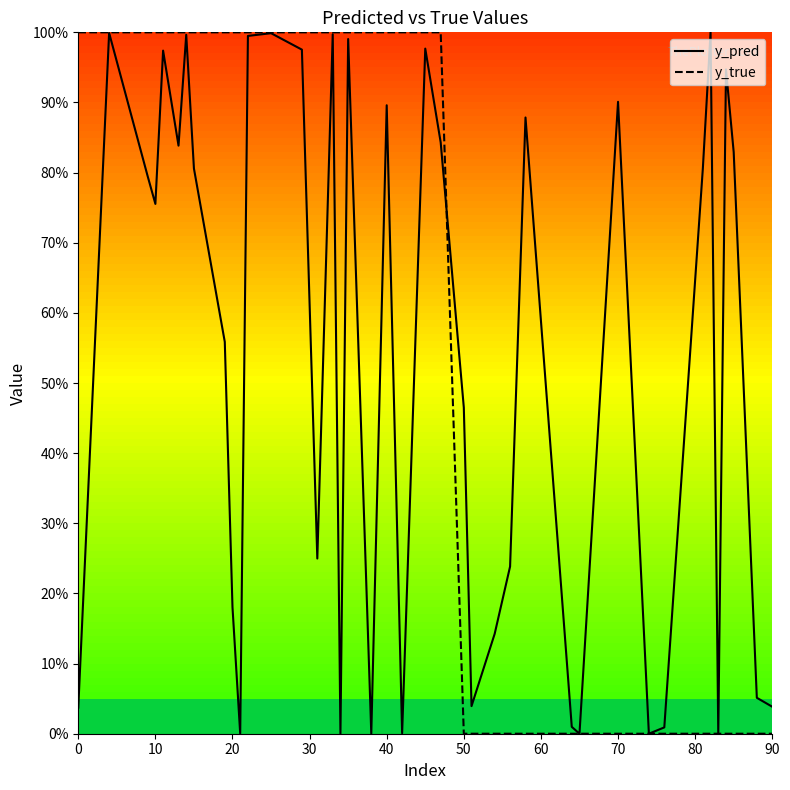

True or false: y_pred and y_true cross at least once.

True